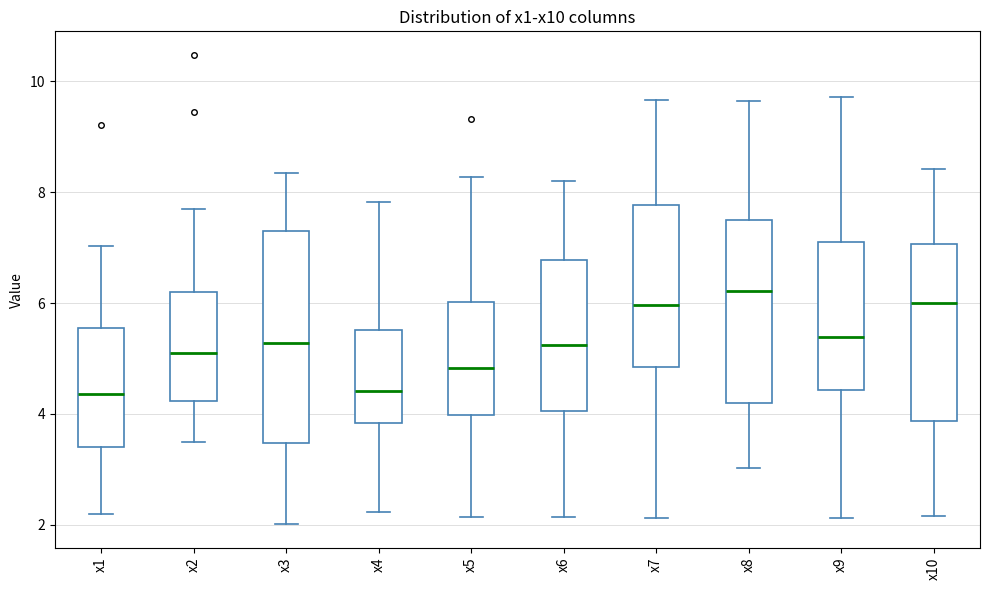

Reading left to right, transcribe this box plot: for each box, give where its median line is, the range the box spans, and where its two whiskers end, as read against the y-axis. The values are not printed on the chart, so give them approximately, as read against the axis.

x1: median 4.4, box 3.4 to 5.6, whiskers 2.2 to 7.0
x2: median 5.0, box 4.2 to 6.2, whiskers 3.4 to 7.8
x3: median 5.2, box 3.4 to 7.4, whiskers 2.0 to 8.4
x4: median 4.4, box 3.8 to 5.6, whiskers 2.2 to 7.8
x5: median 4.8, box 4.0 to 6.0, whiskers 2.2 to 8.2
x6: median 5.2, box 4.0 to 6.8, whiskers 2.2 to 8.2
x7: median 6.0, box 4.8 to 7.8, whiskers 2.2 to 9.6
x8: median 6.2, box 4.2 to 7.6, whiskers 3.0 to 9.6
x9: median 5.4, box 4.4 to 7.2, whiskers 2.2 to 9.8
x10: median 6.0, box 3.8 to 7.0, whiskers 2.2 to 8.4